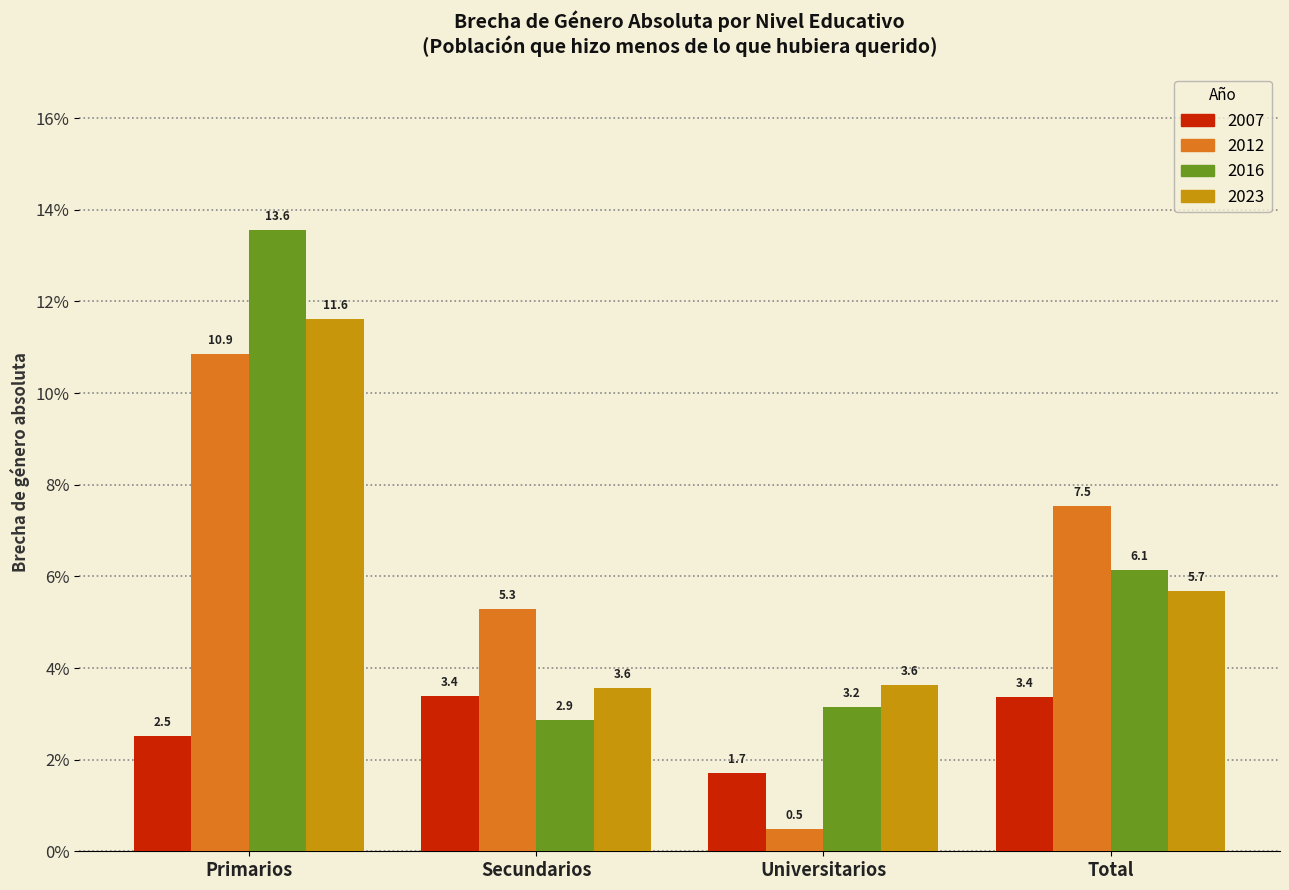

Reading left to right, transcribe all the data shown in this chart.

2007: Primarios=2.5	Secundarios=3.4	Universitarios=1.7	Total=3.4
2012: Primarios=10.9	Secundarios=5.3	Universitarios=0.5	Total=7.5
2016: Primarios=13.6	Secundarios=2.9	Universitarios=3.2	Total=6.1
2023: Primarios=11.6	Secundarios=3.6	Universitarios=3.6	Total=5.7